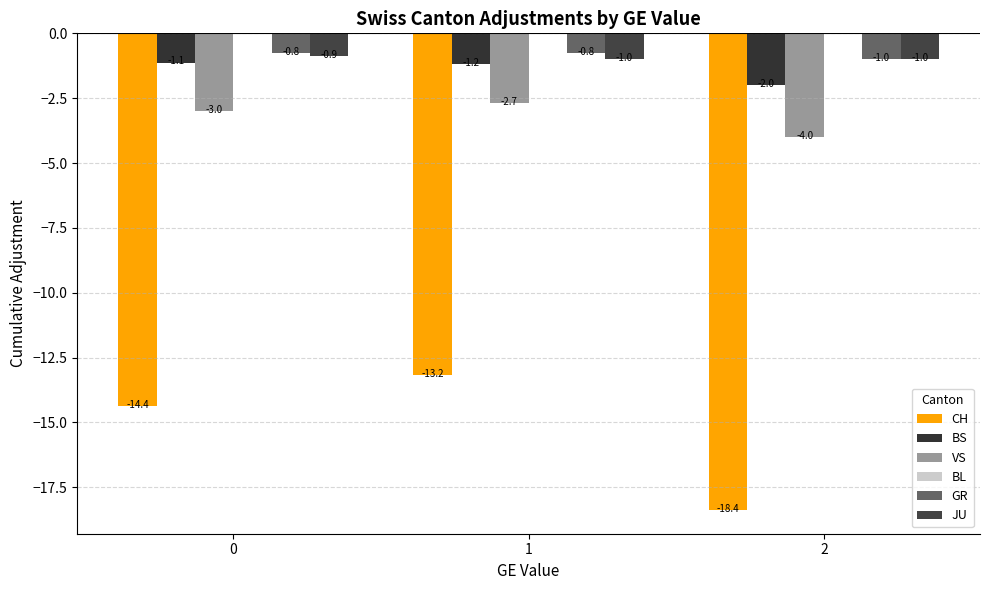

The GR series shows -0.8 at 1. True or false?

True